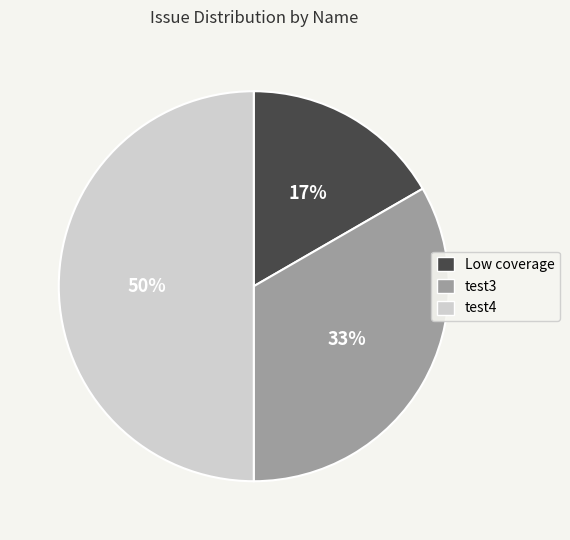

Rank the categories by value from lowest to highest.

Low coverage, test3, test4